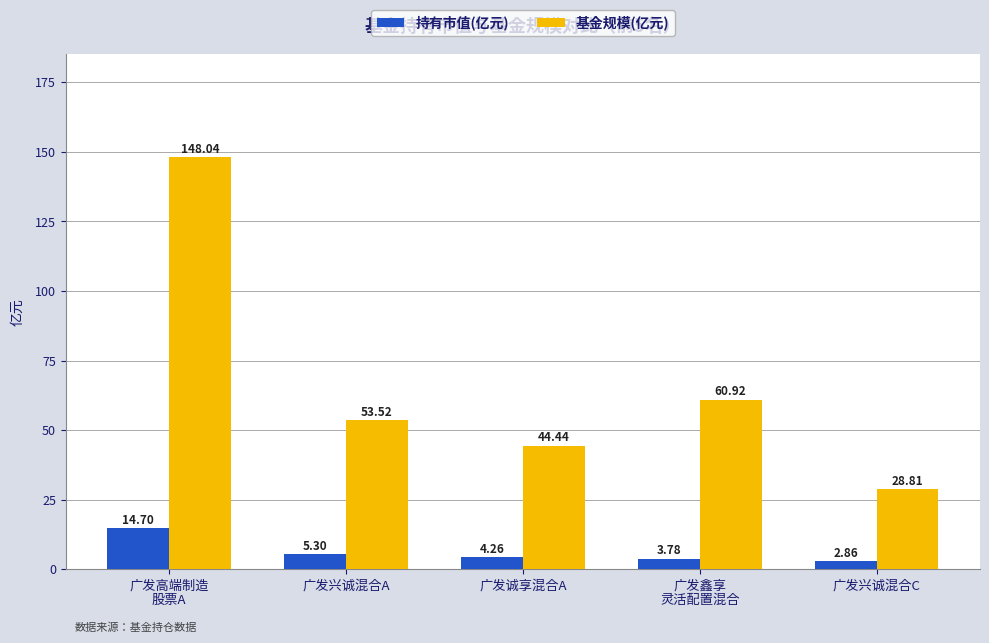

At which category is the sum across all series the highest?

广发高端制造
股票A